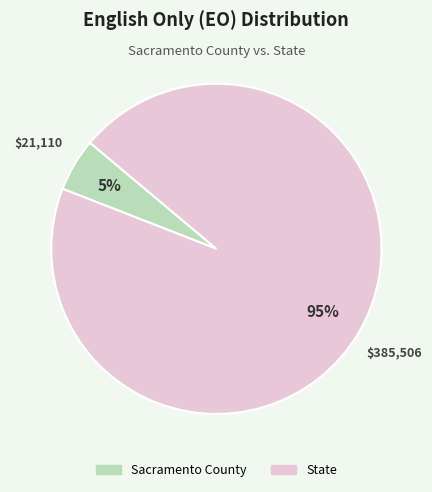

Which category has the smallest portion of the pie?

Sacramento County